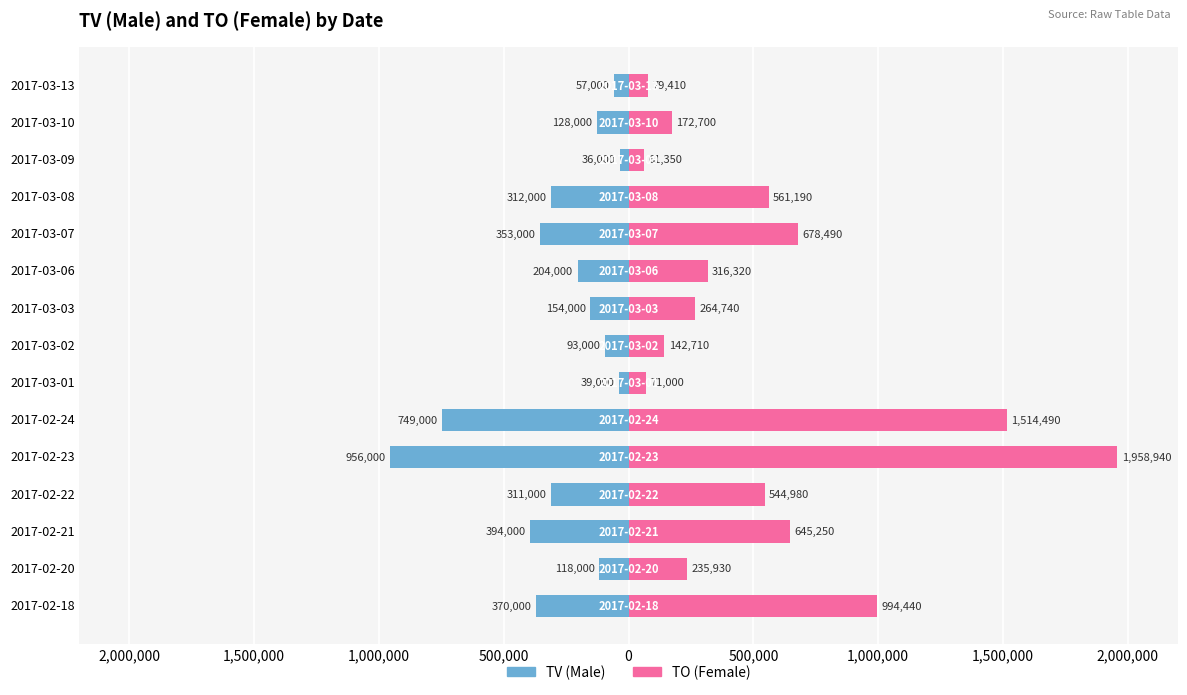

Rank the series at 2017-02-21 from lowest to highest value.

Male, Female